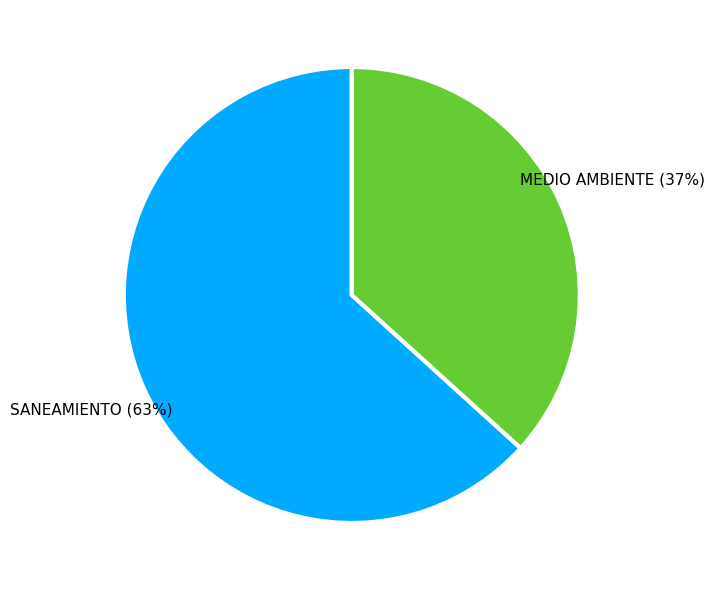

Is there any slice that represents more than half of the pie?

Yes